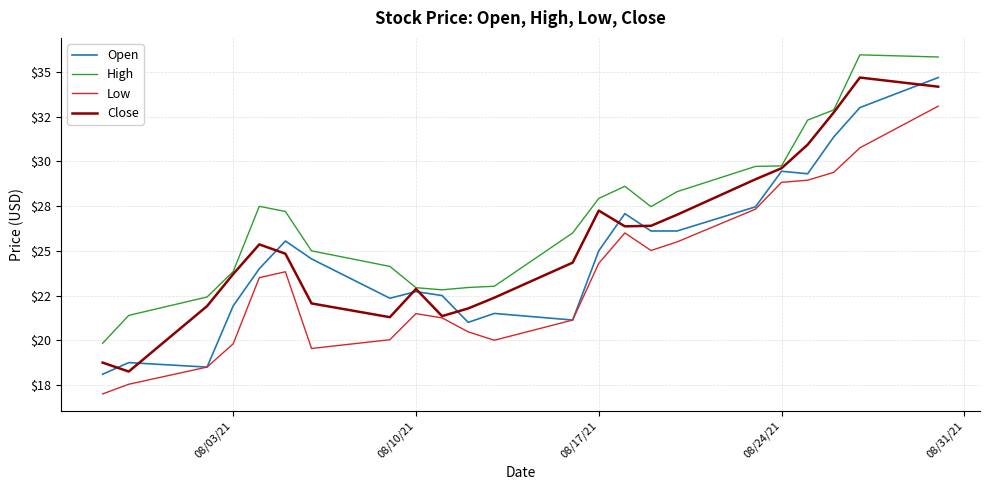

What are all the series names shown in the legend?

Open, High, Low, Close